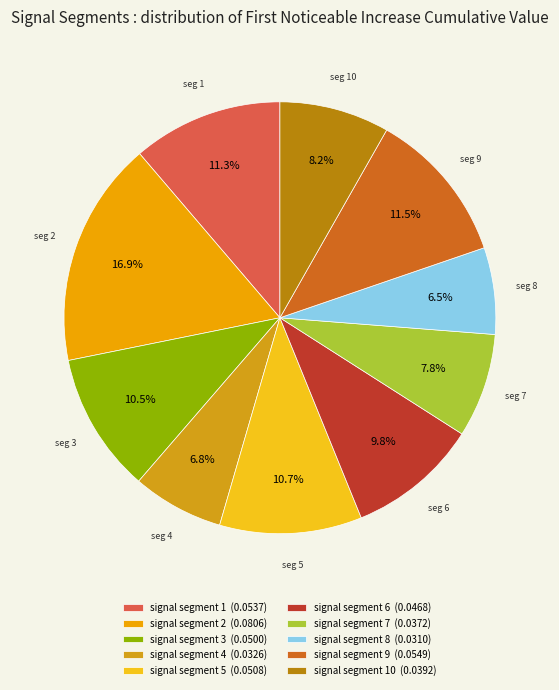

Rank the categories by value from highest to lowest.

signal segment 2, signal segment 9, signal segment 1, signal segment 5, signal segment 3, signal segment 6, signal segment 10, signal segment 7, signal segment 4, signal segment 8